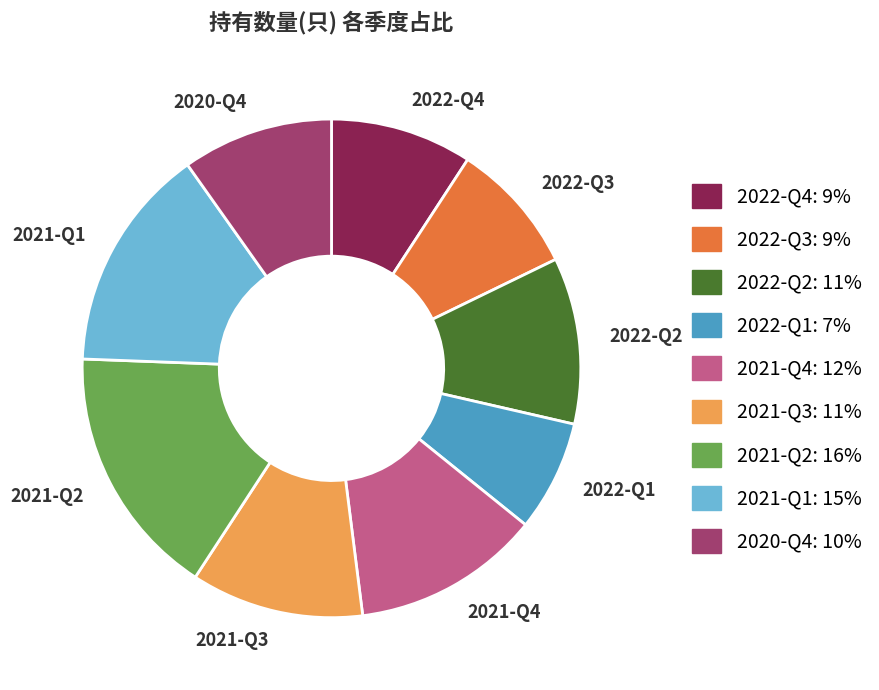

Which slice is the largest?

2021-Q2